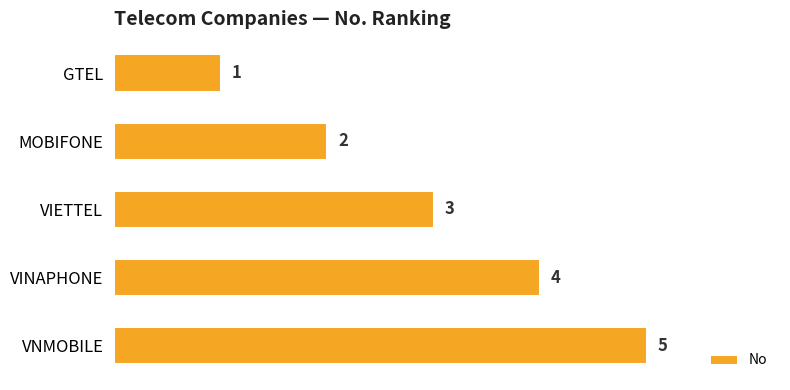

What is the smallest value displayed?

1